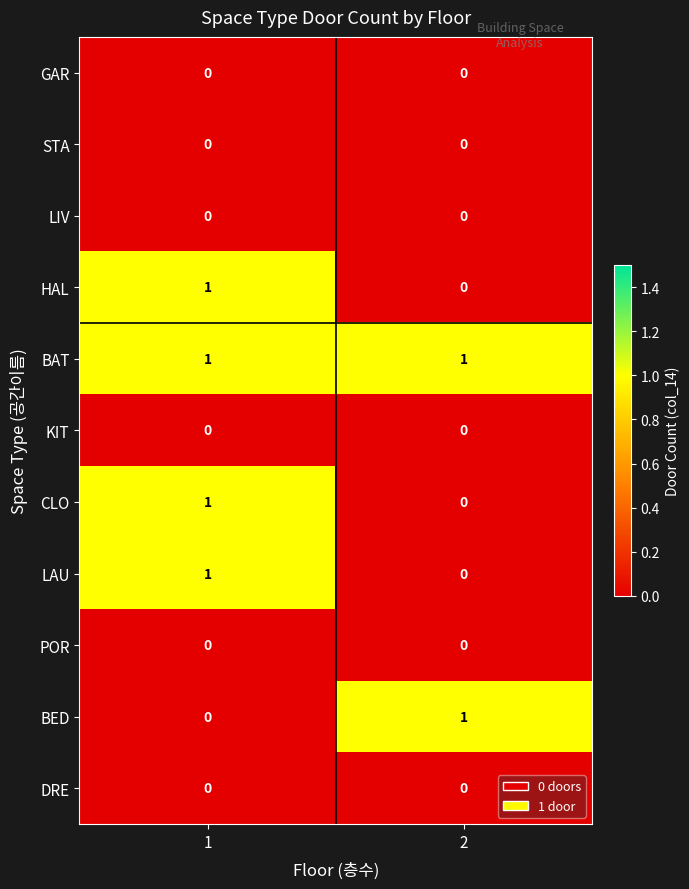

The KIT series shows 0 at 2. True or false?

True